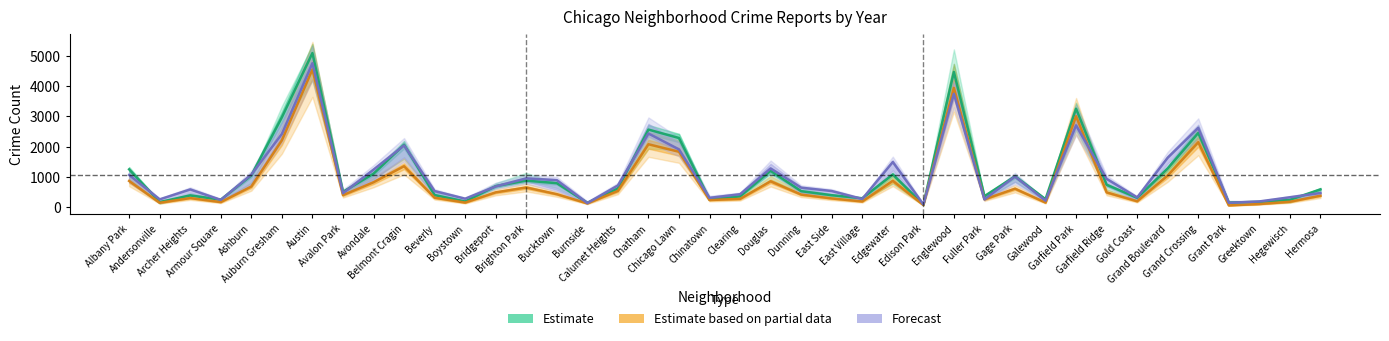

What is the sum of all Estimate values?

42988